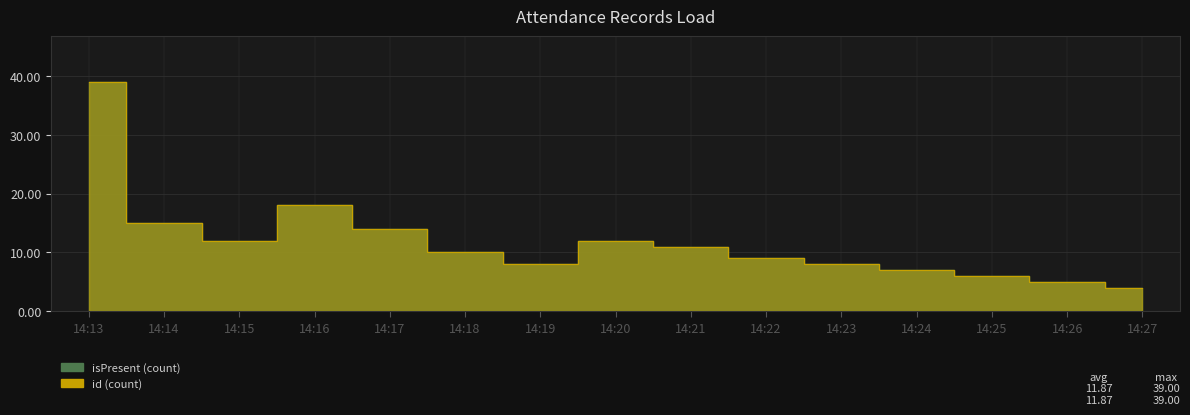

Where is the first local minimum for id (count)?

14:15